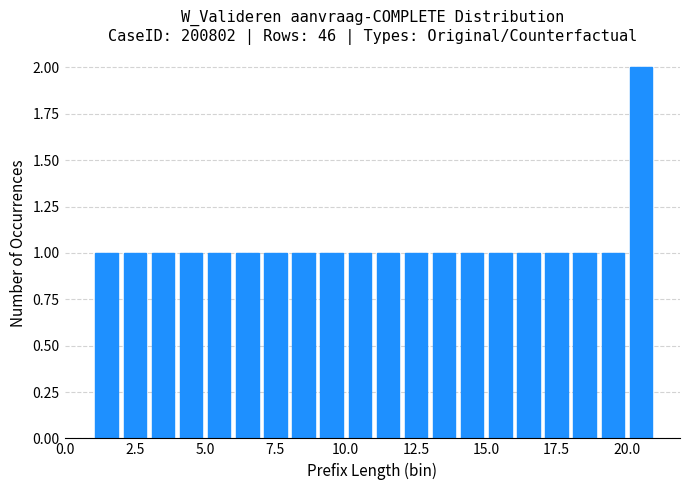

Read against the x-axis, roughly where is the centre of the tallest bar?

20.5